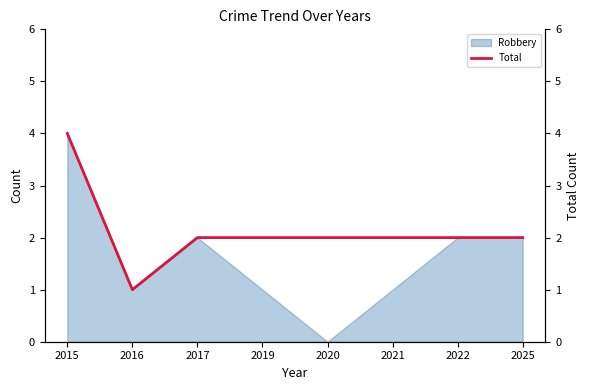

Between 2019 and 2021, which is larger?

2019